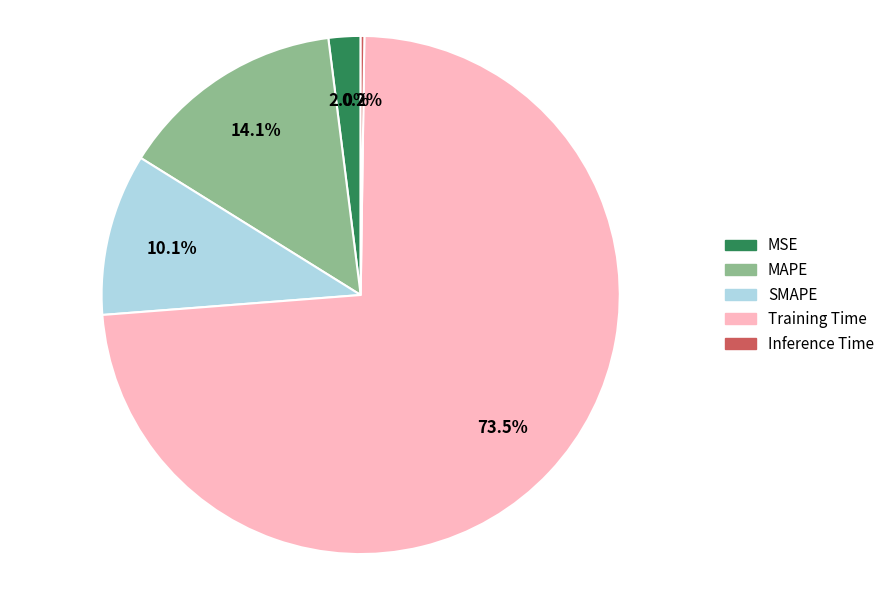

Which slice is the largest?

Training Time